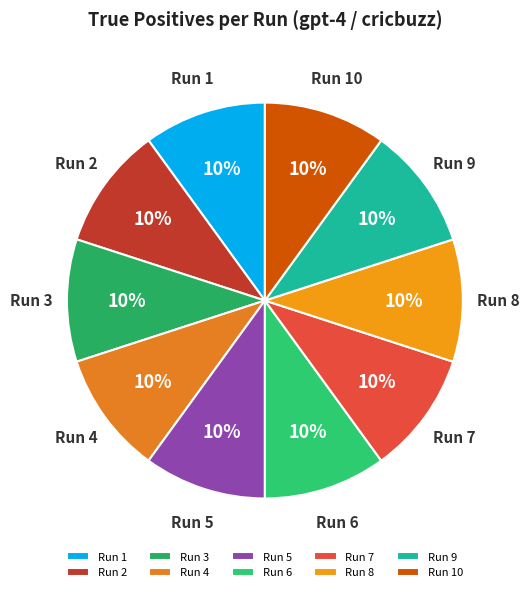

Is there any slice that represents more than half of the pie?

No